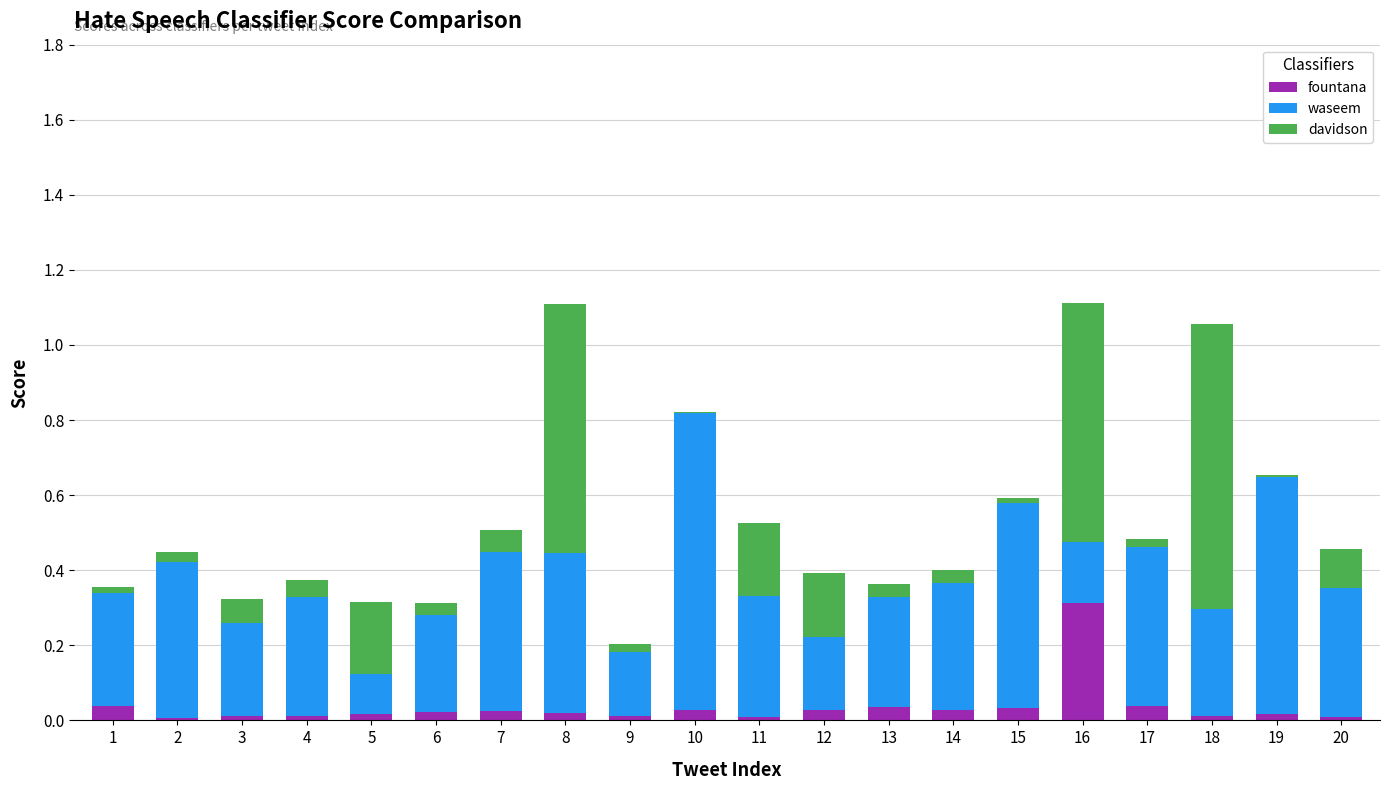

Is it true that fountana equals 0.0 at 7?

True